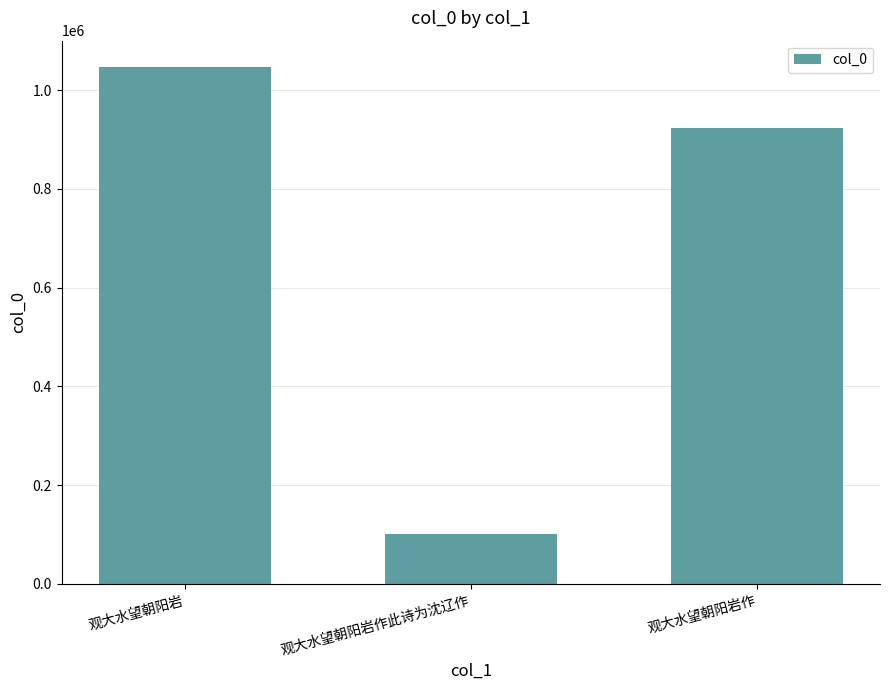

How many bars are there in total?

3